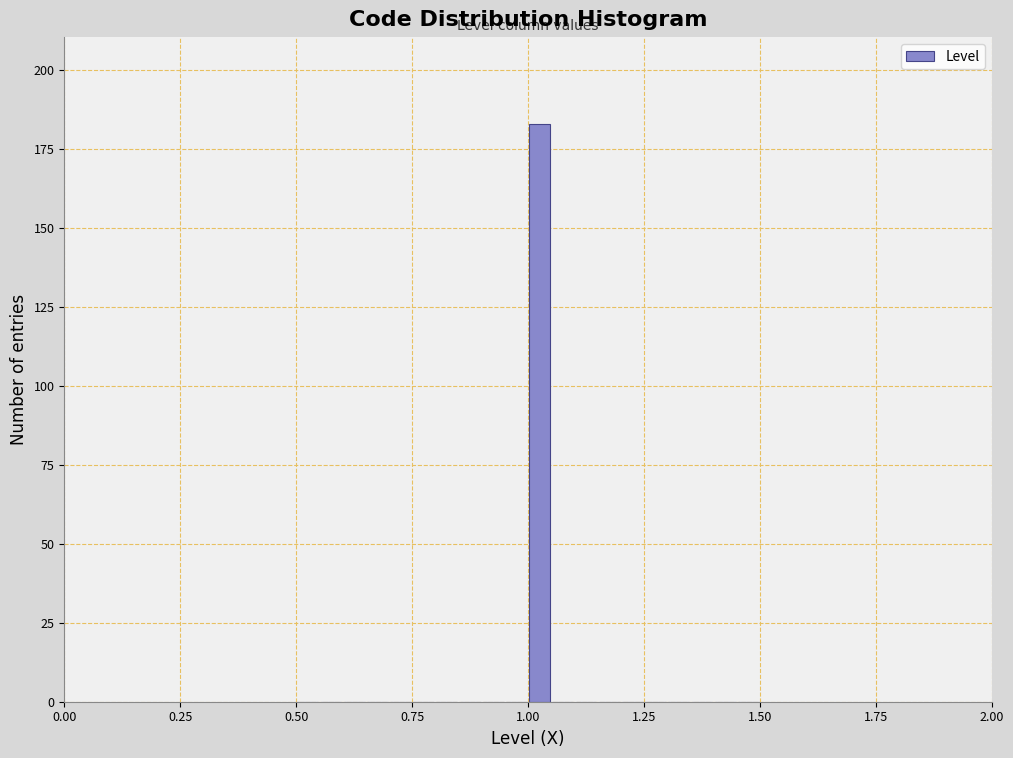

Read against the x-axis, roughly where is the centre of the tallest bar?

1.05